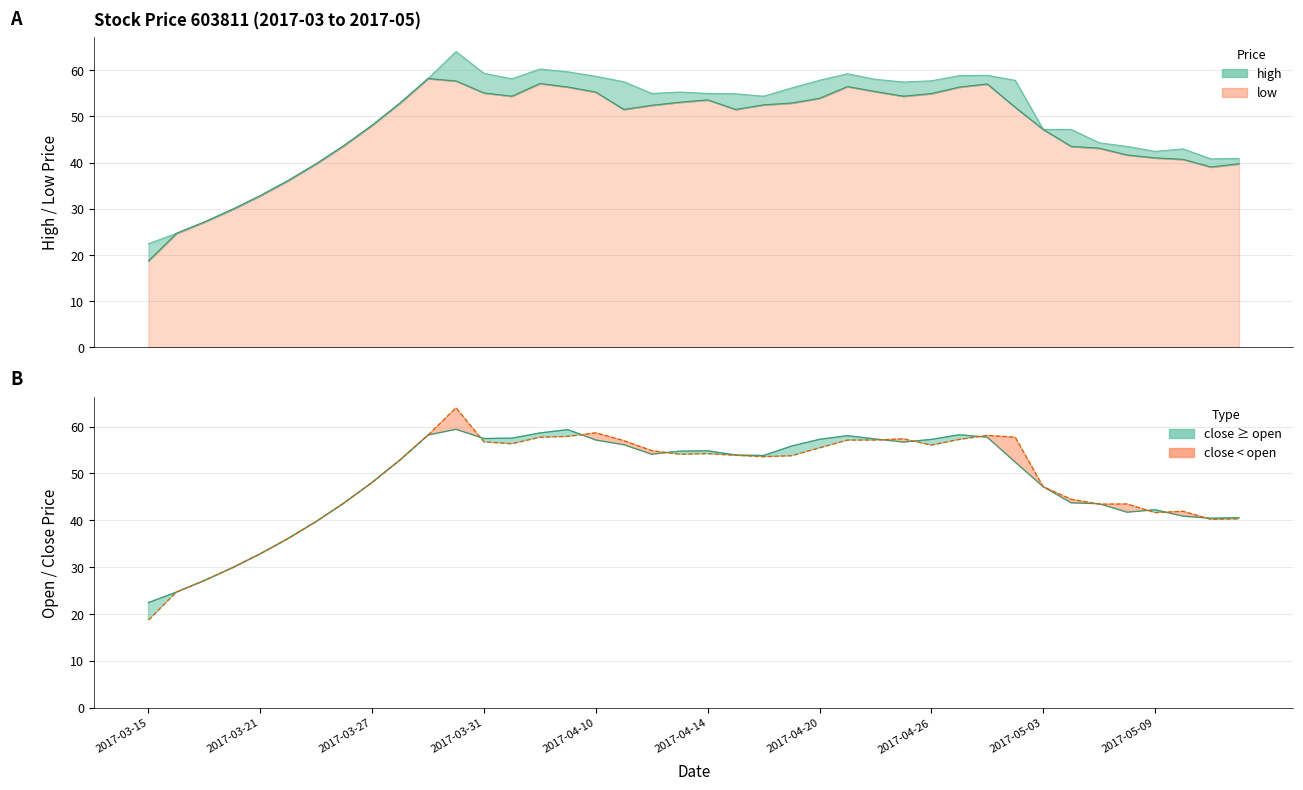

How many lines are shown in the chart?

4